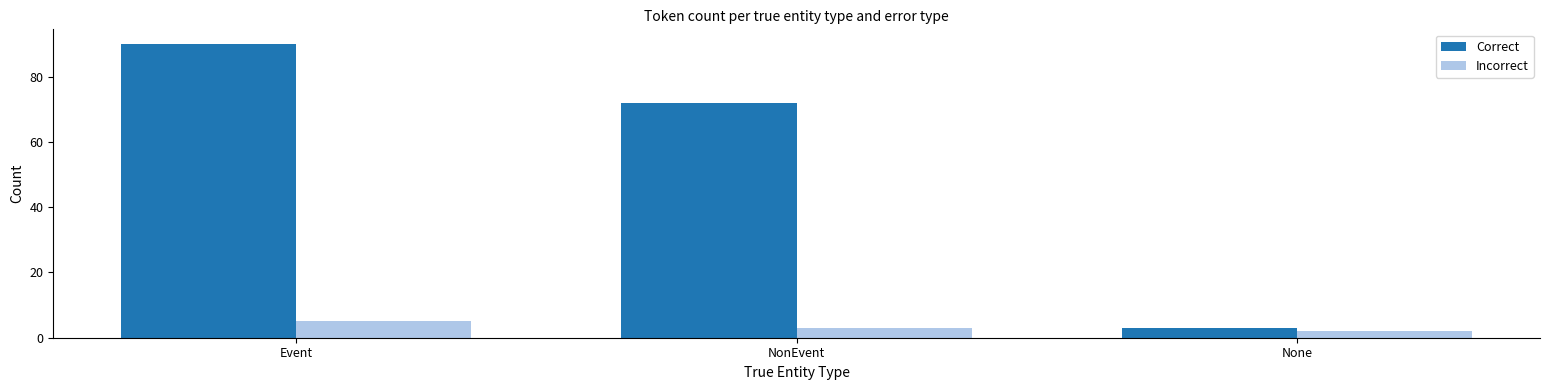

What is the spread (max minus min) of values at NonEvent?

69